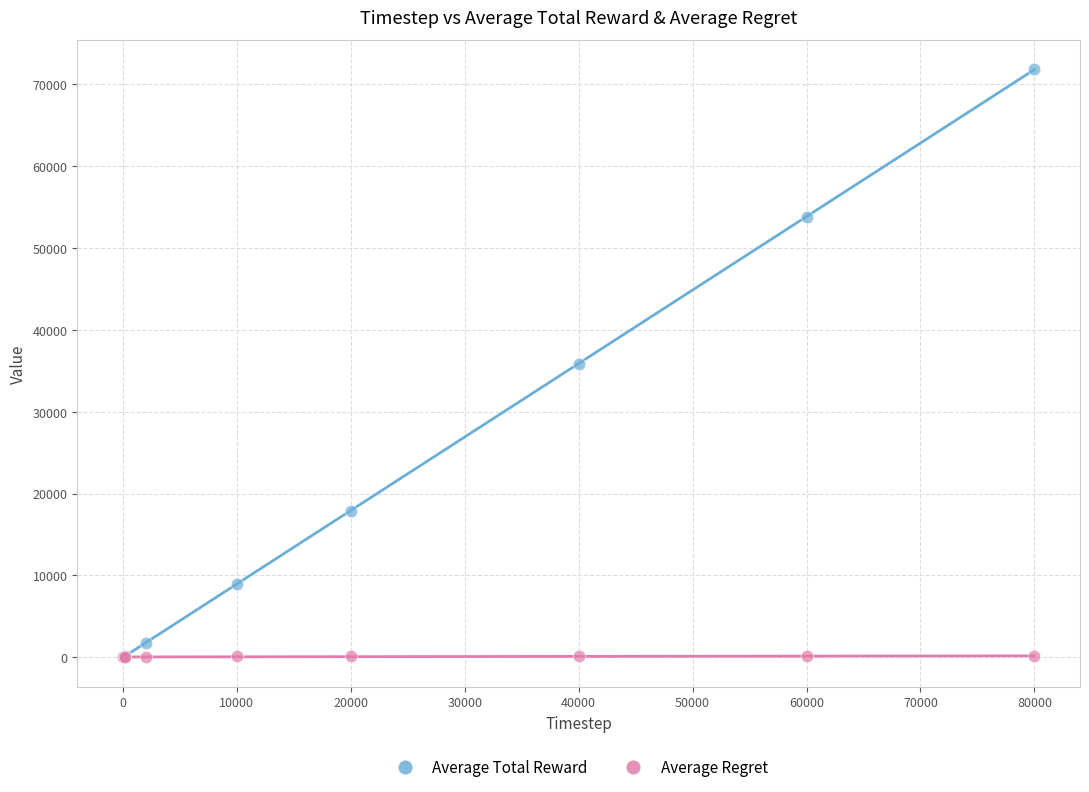

Which series has the largest Y range (max minus min)?

Average Total Reward